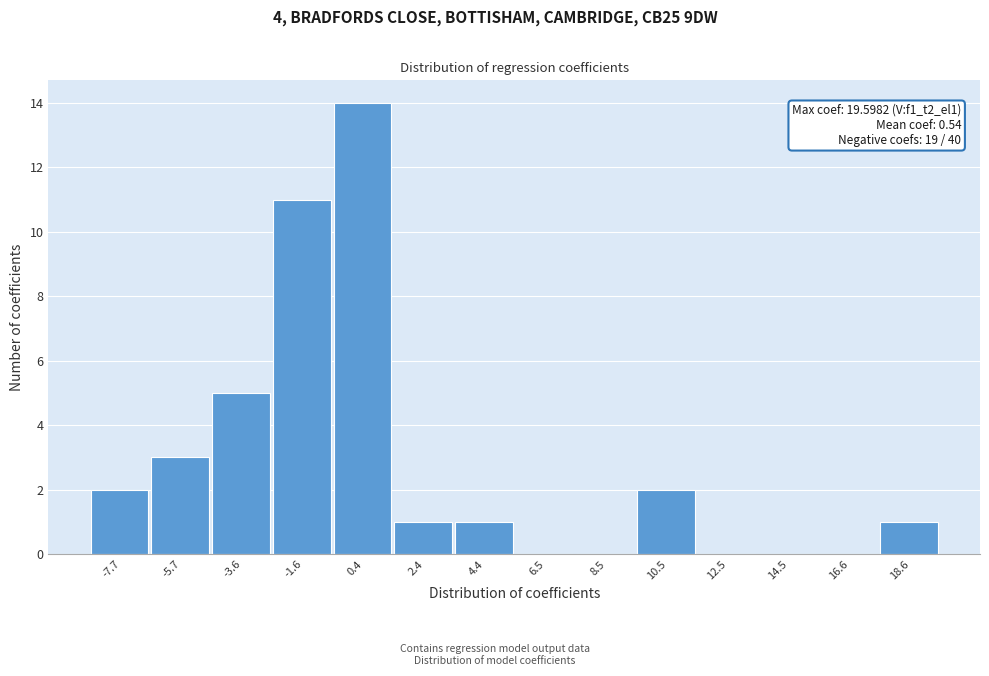

Reading left to right, what are all the values shown in this chart?

-7.7=2	-5.7=3	-3.6=5	-1.6=11	0.4=14	2.4=1	4.4=1	6.5=0	8.5=0	10.5=2	12.5=0	14.5=0	16.6=0	18.6=1